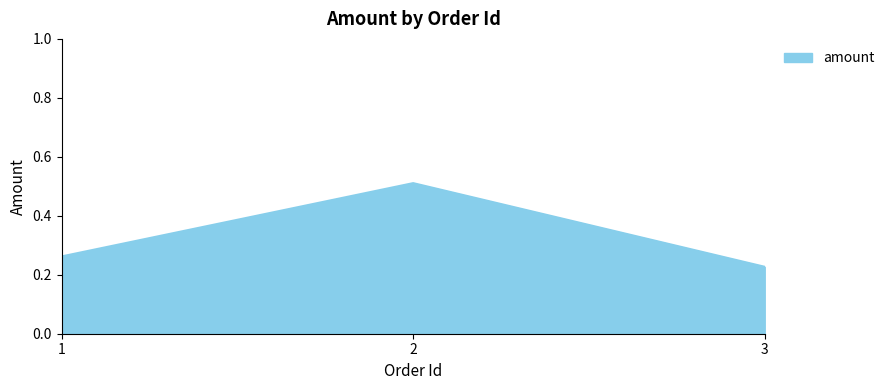

What is the sum of all values?

1.0